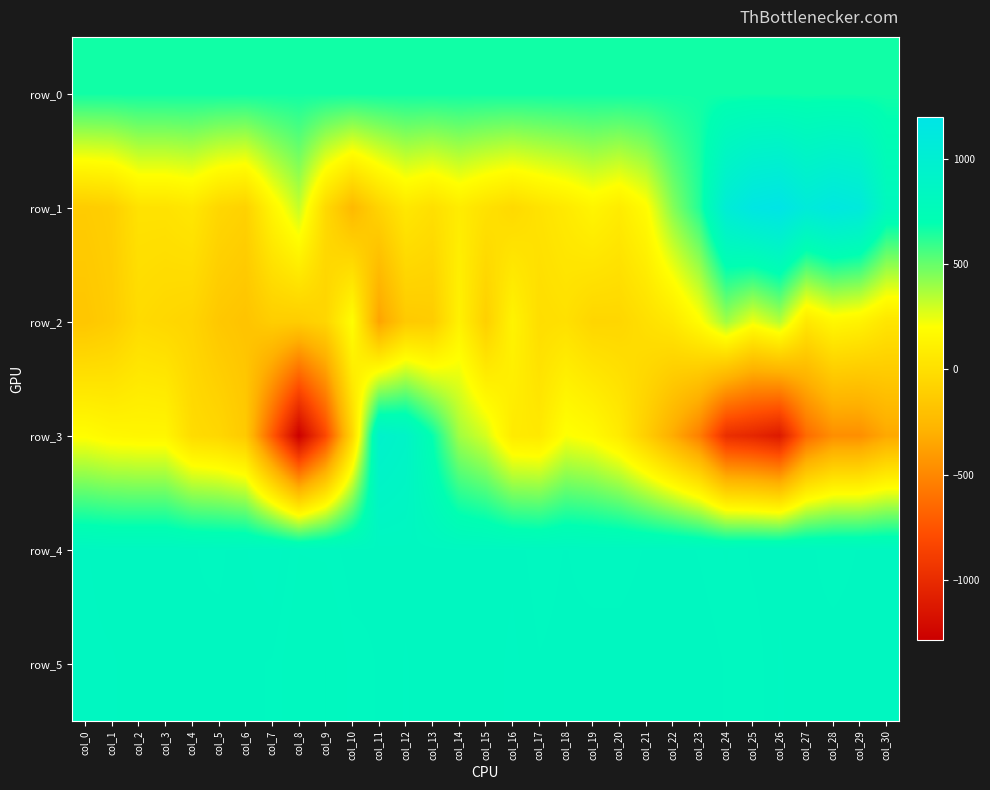

Which category has the highest value in the row_0 series?

col_30